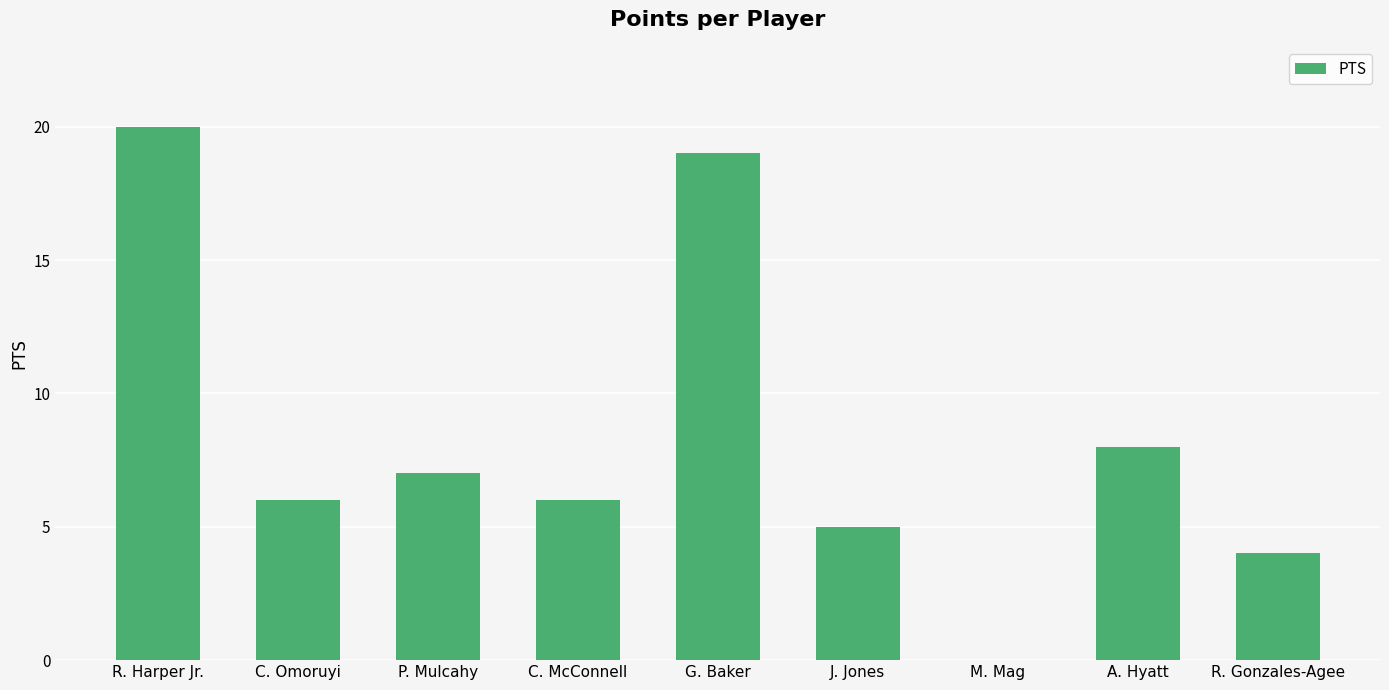

Which has a higher value, G. Baker or J. Jones?

G. Baker